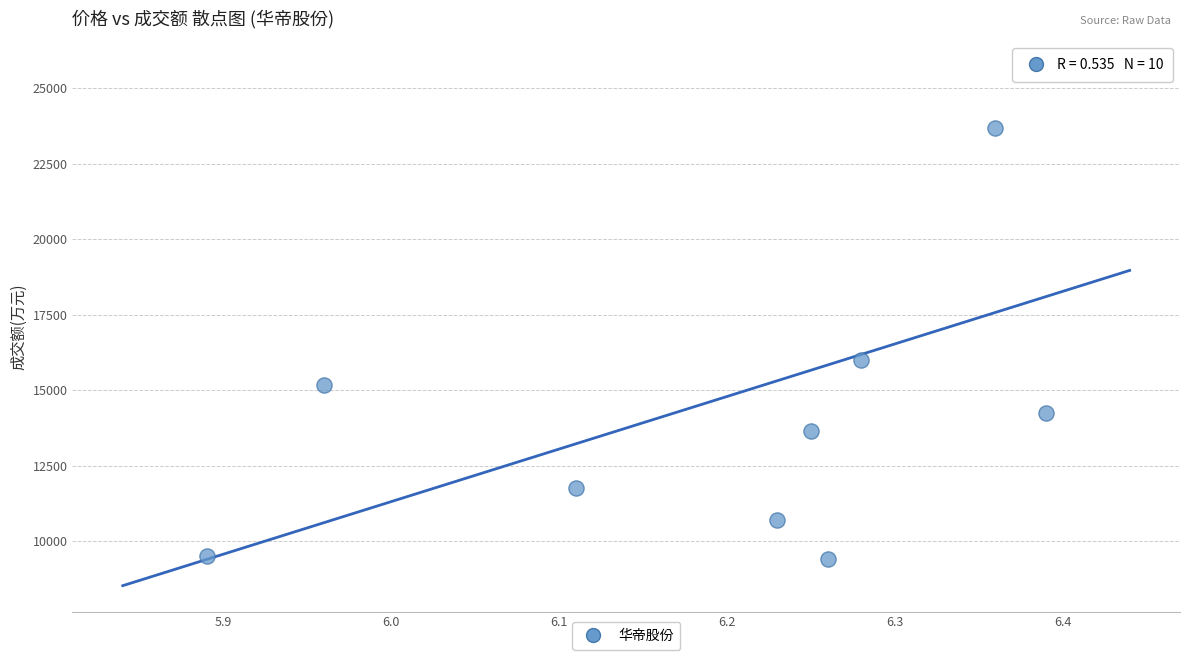

What Y value in the scatter plot is closest to 17551?

15991